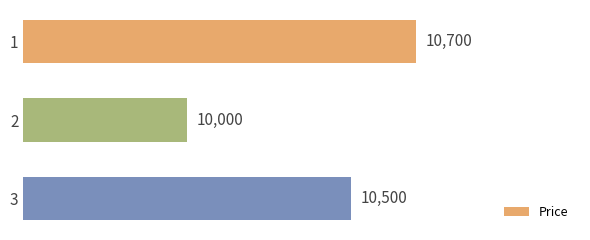

How many bars are there in total?

3